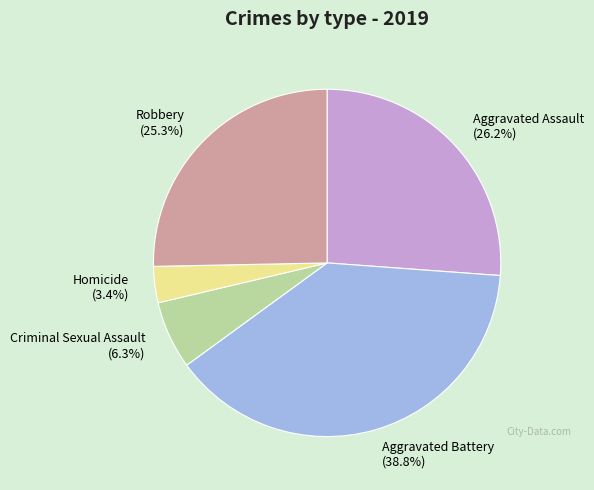

What is the smallest slice in the pie chart?

Homicide